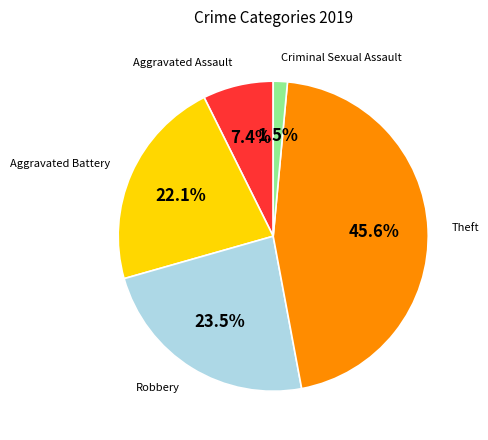

Which category has the biggest portion of the pie?

Theft